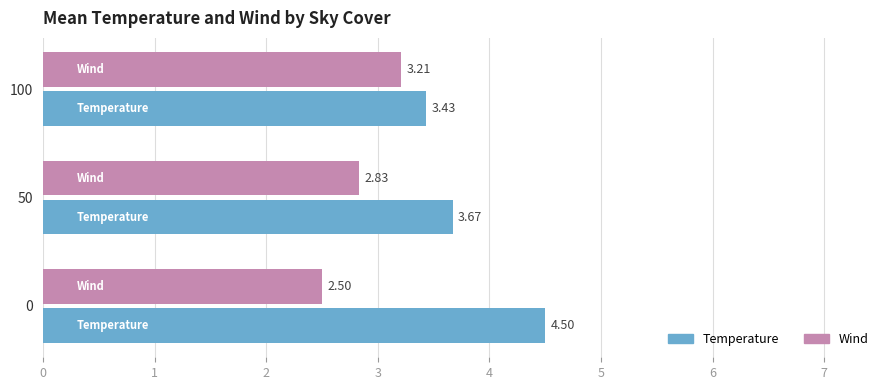

What is the maximum value shown in the chart?

4.5